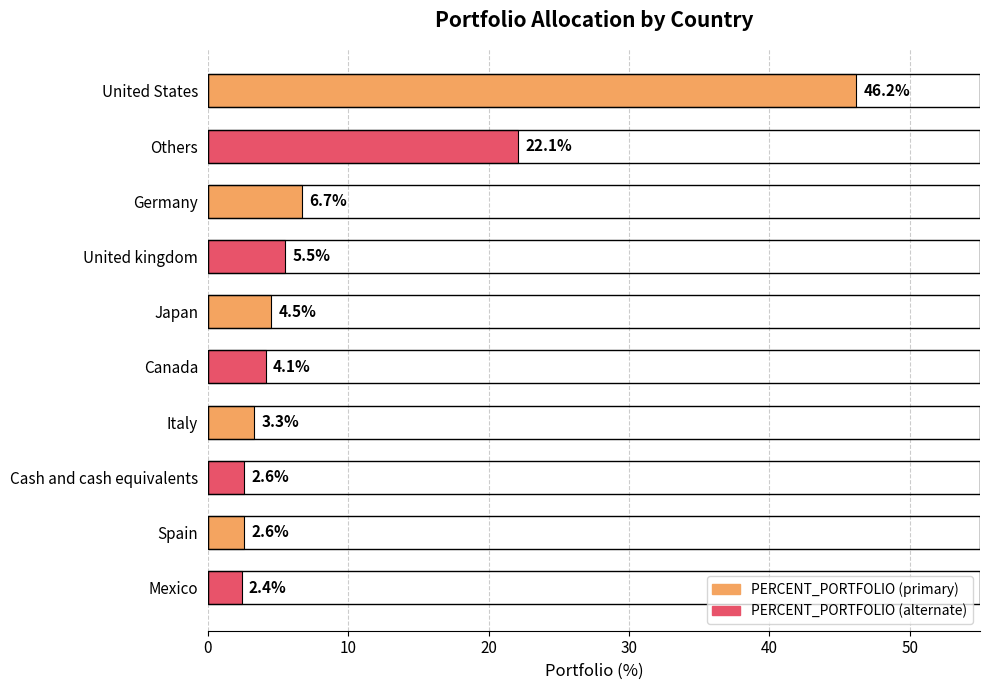

What is the difference between the second highest and minimum values?

19.7